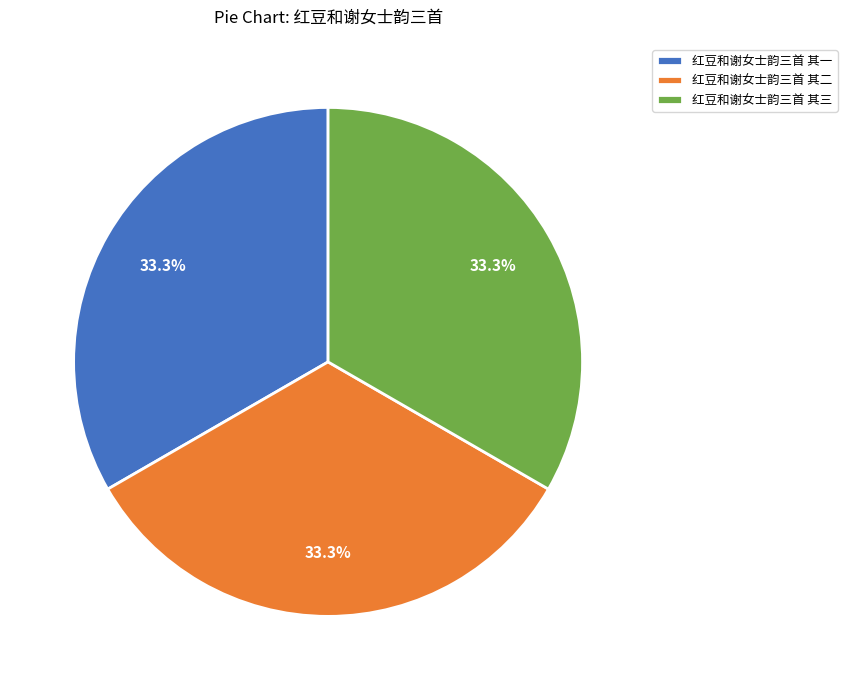

Does any single category account for the majority?

No